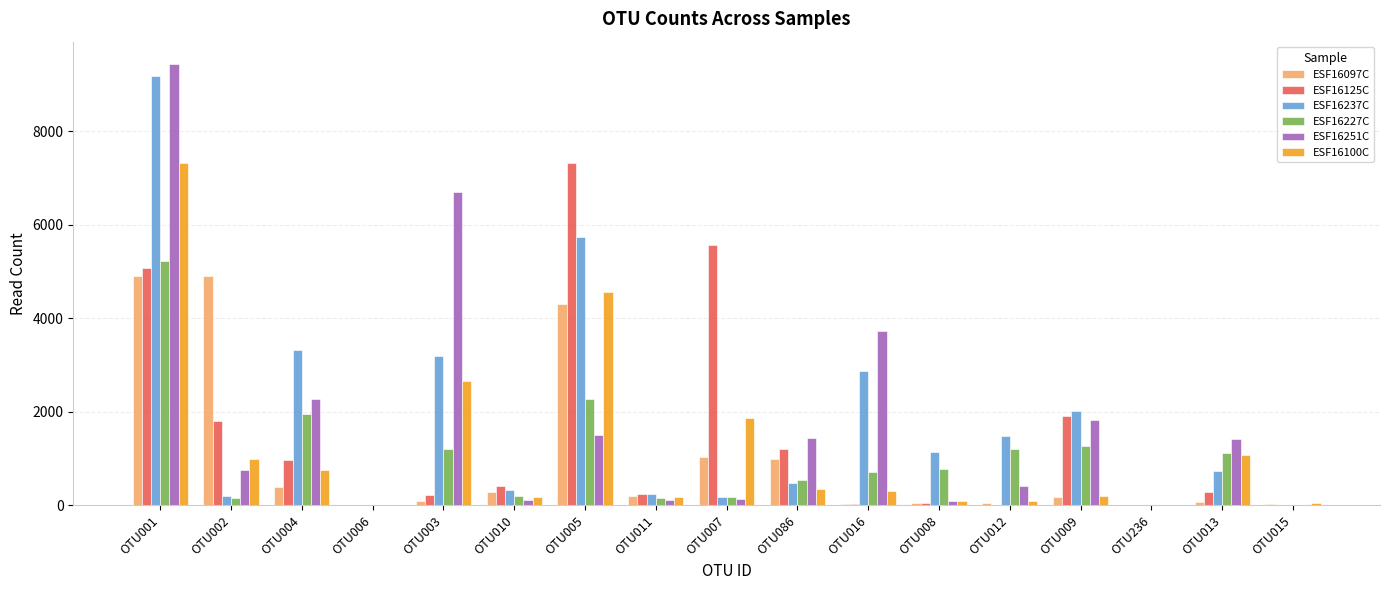

Is it true that ESF16251C equals -5875 at OTU006?

False